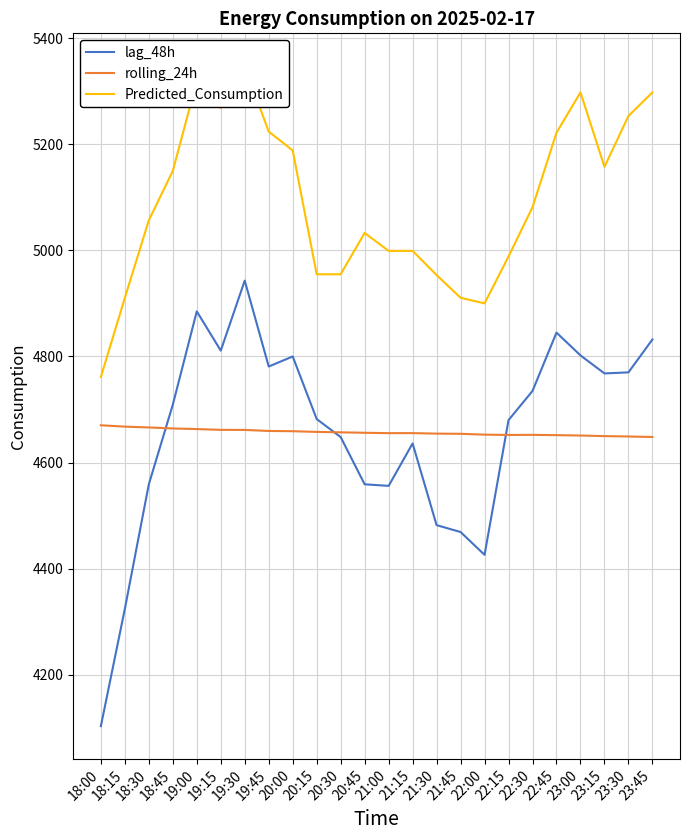

True or false: Predicted_Consumption has a value of 8116.8 at 23:45.

False